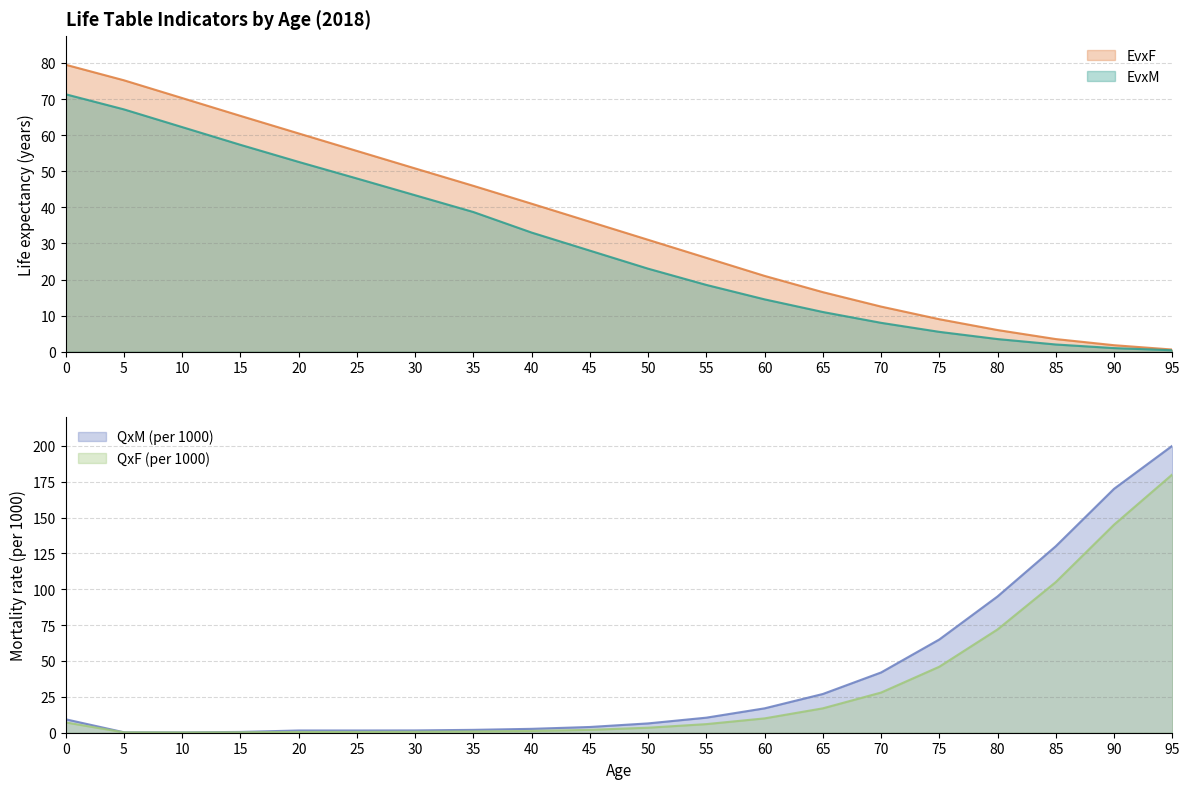

Rank the categories by EvxM value from highest to lowest.

0, 5, 10, 15, 20, 25, 30, 35, 40, 45, 50, 55, 60, 65, 70, 75, 80, 85, 90, 95